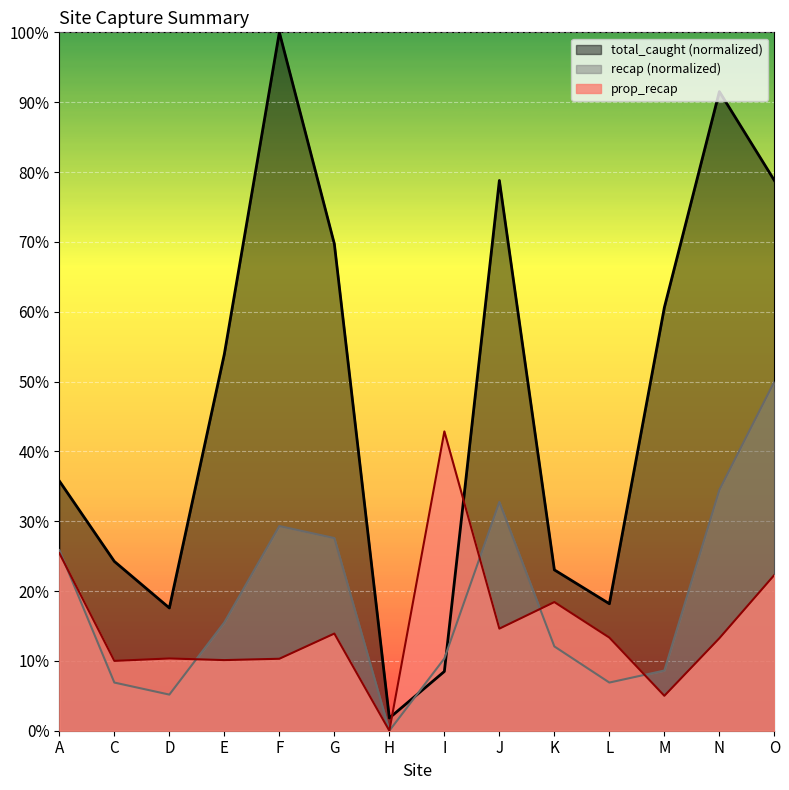

Between which two adjacent categories do recap and total_caught first intersect?

H and I